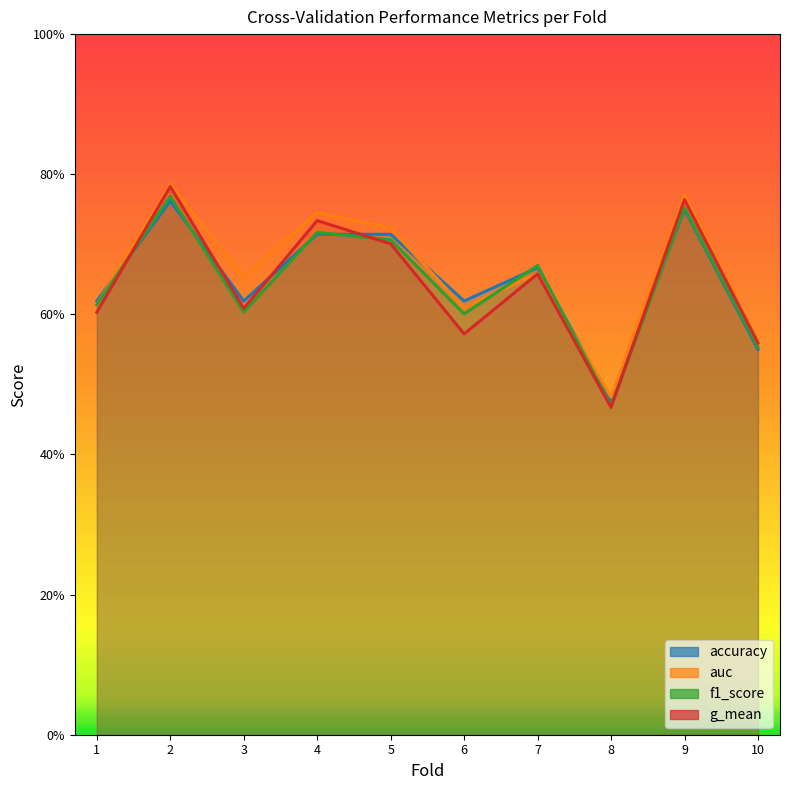

What is the maximum value for auc?

0.8